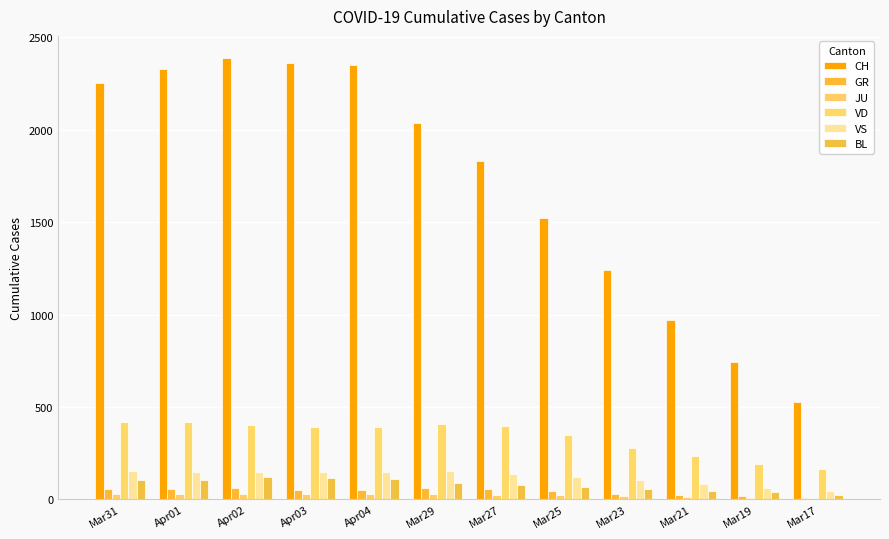

How many groups of bars are there?

12